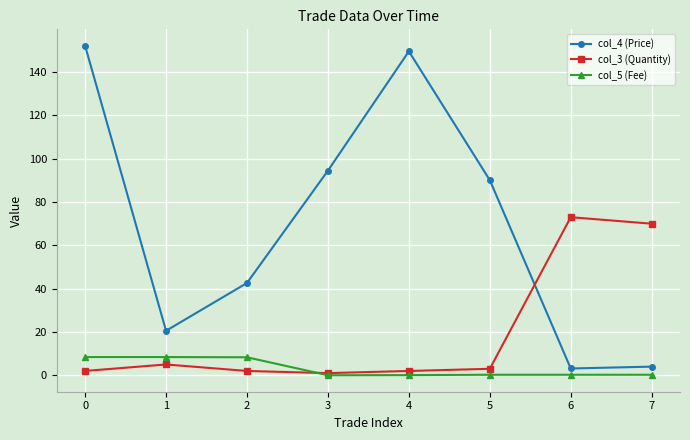

What is the approximate value of col_3 (Quantity) at 2?

2.0